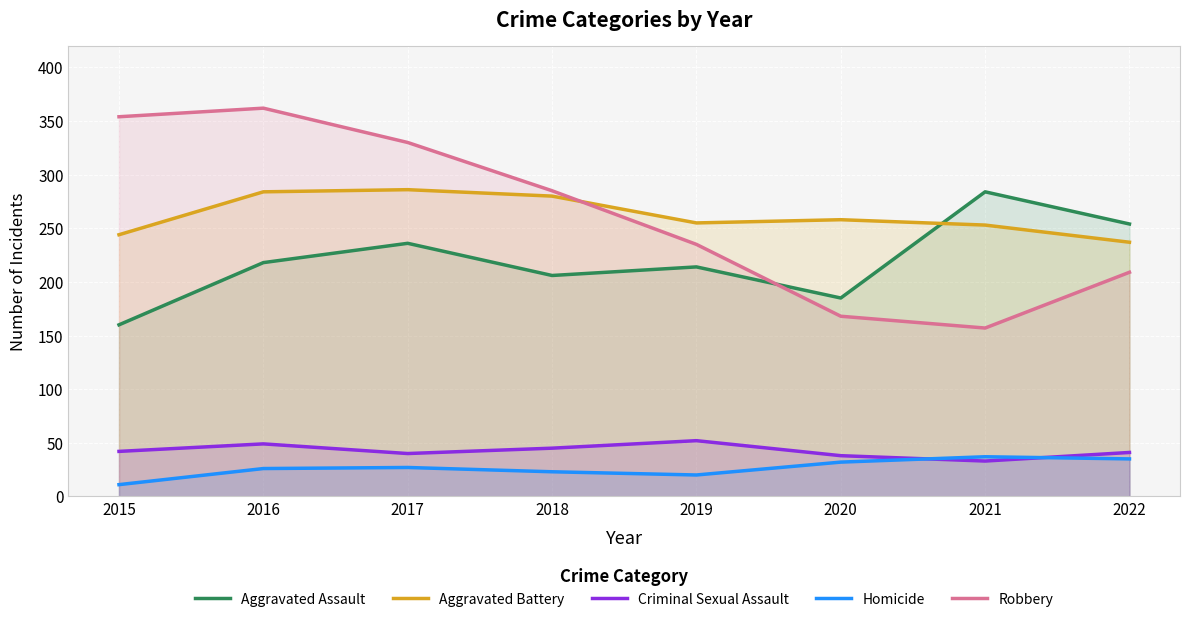

Read the Aggravated Battery value at 2020, to the nearest 10.

260